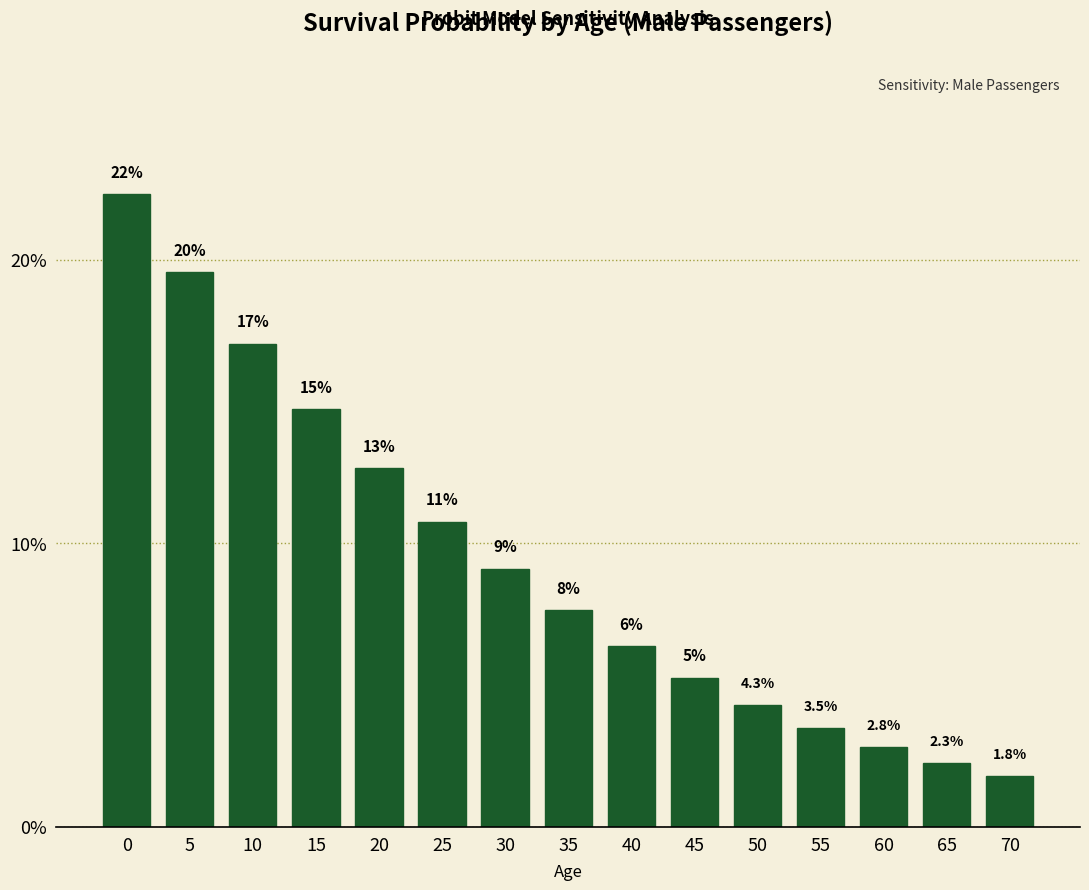

Does the chart contain any negative values?

No